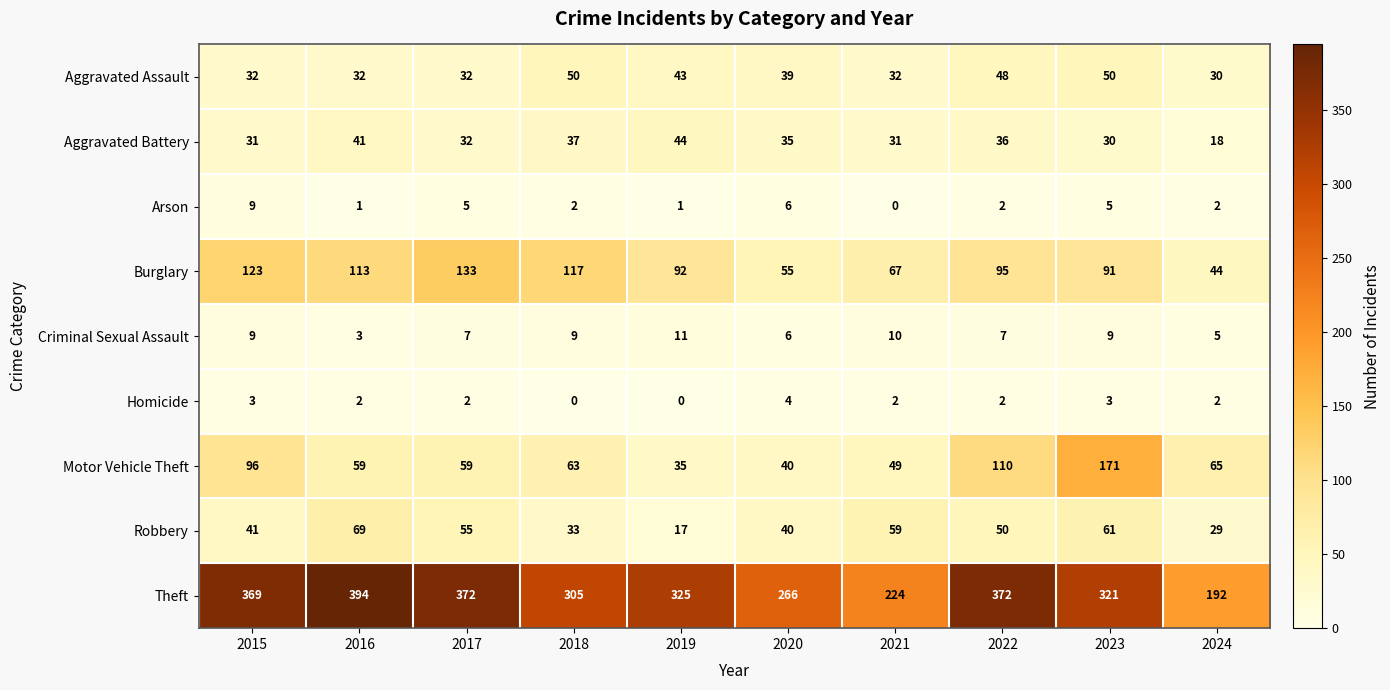

What is the difference between the Burglary values at 2023 and 2017?

42